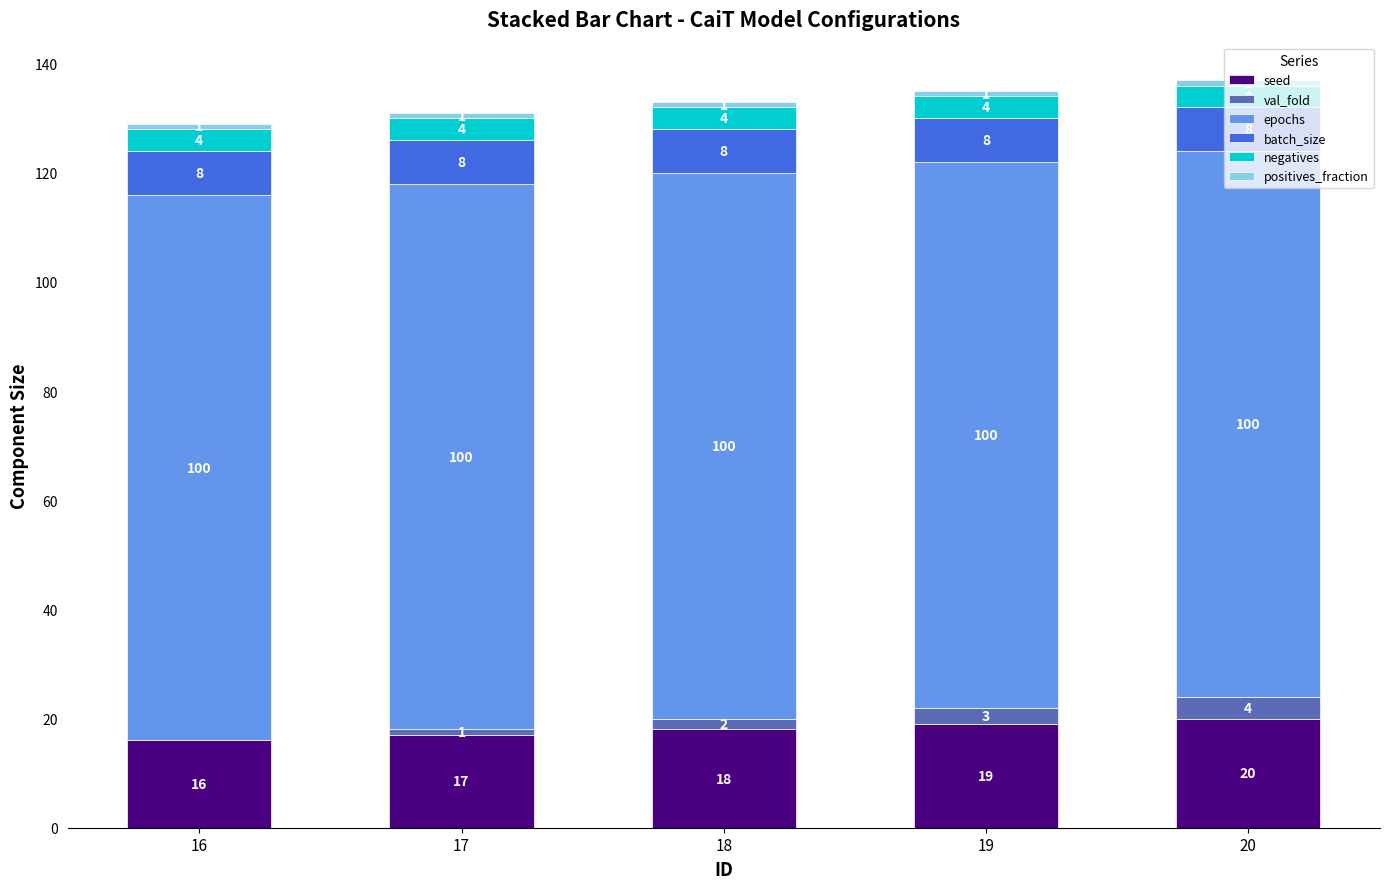

Are the bars horizontal?

No